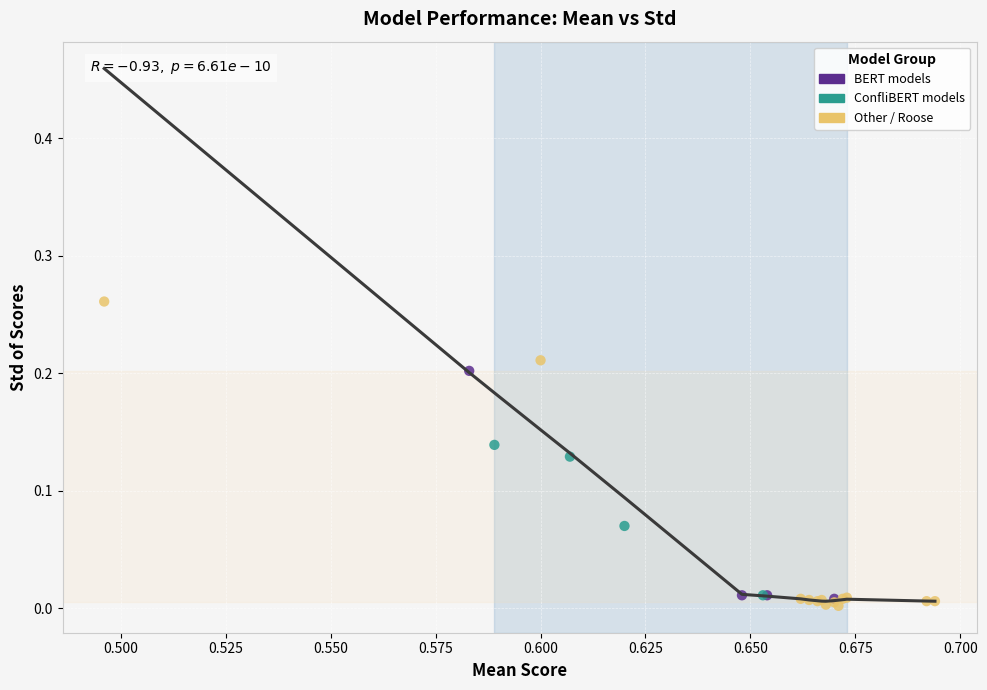

Which series has the widest spread of Y values?

Other / Roose